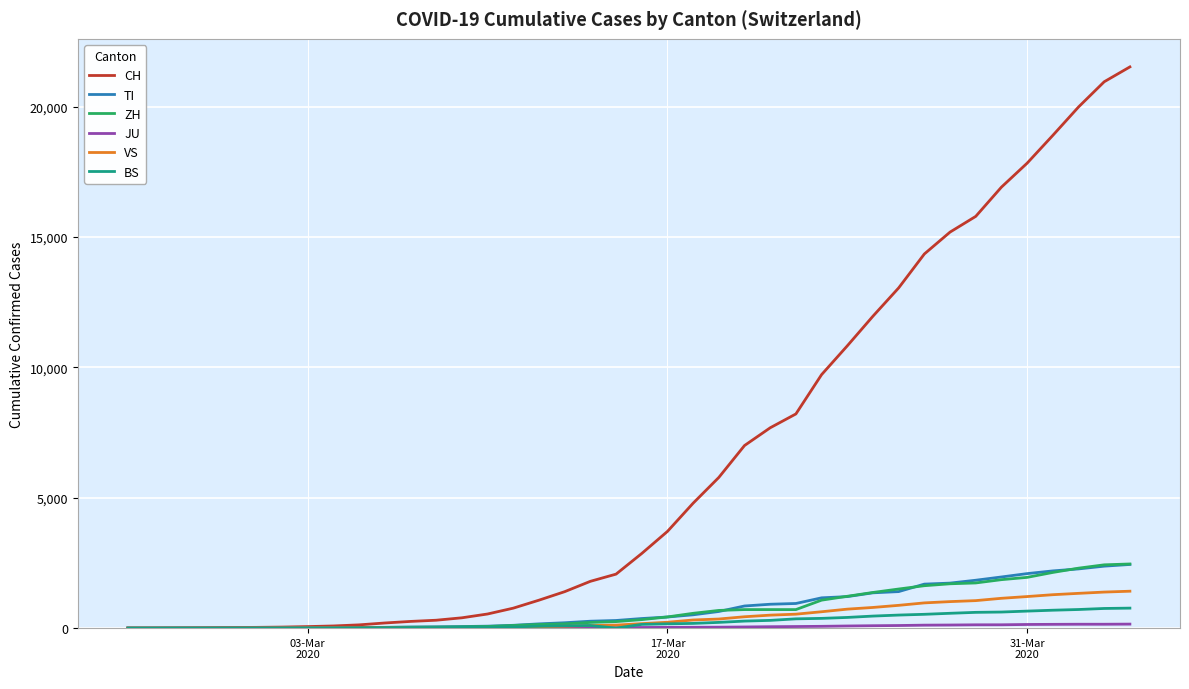

Which series has the largest total across all categories?

CH